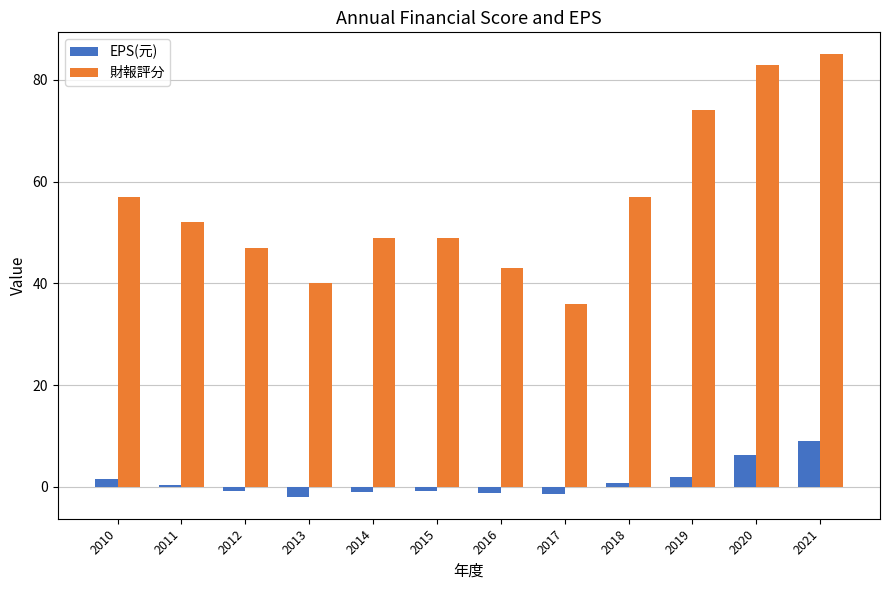

Is it true that 財報評分 equals 9.4 at 2016?

False